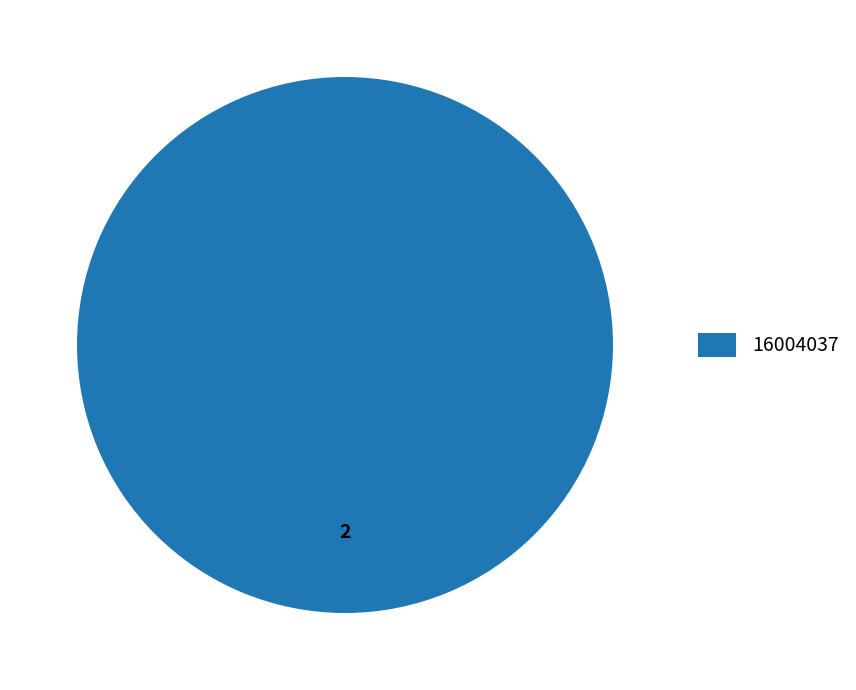

Rank the categories by value from lowest to highest.

16004037